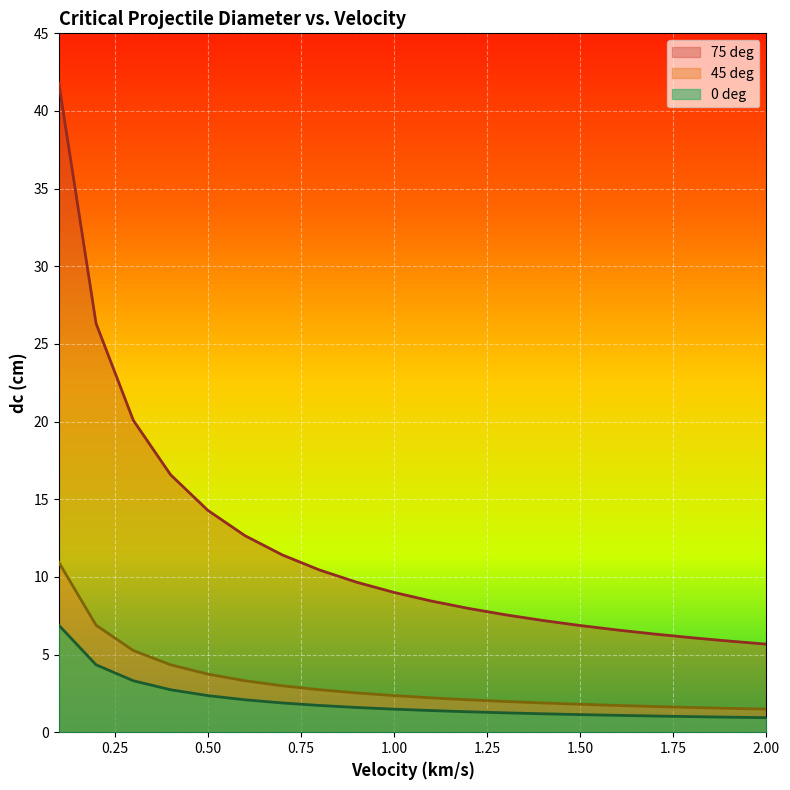

At how many categories does at least one series exceed 6?

18